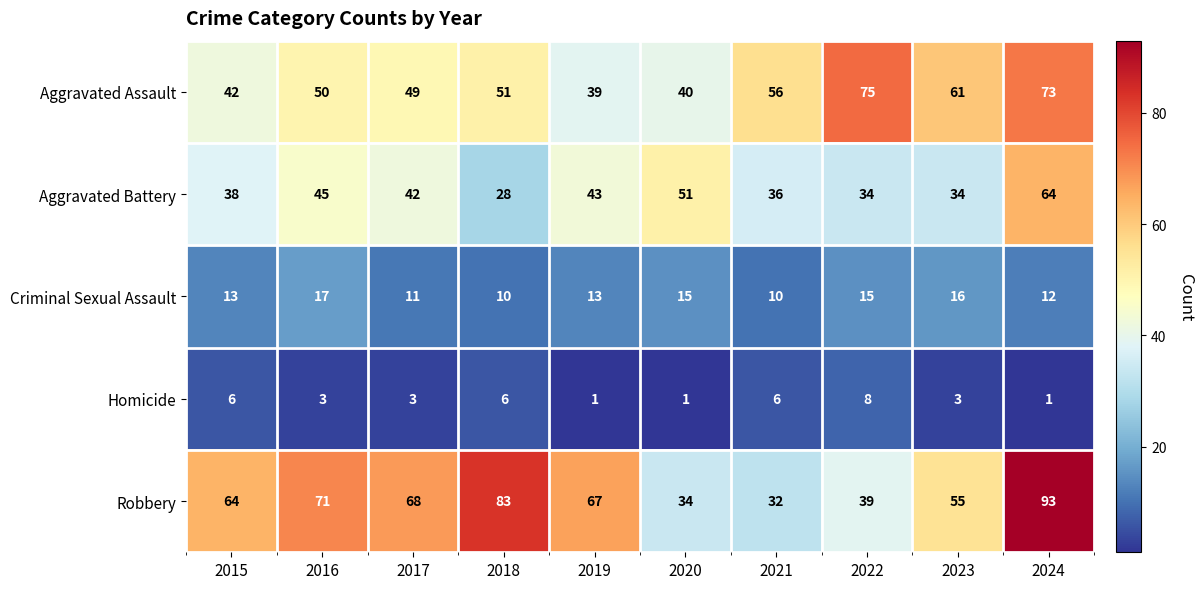

True or false: Robbery has a value of 67 at 2019.

True